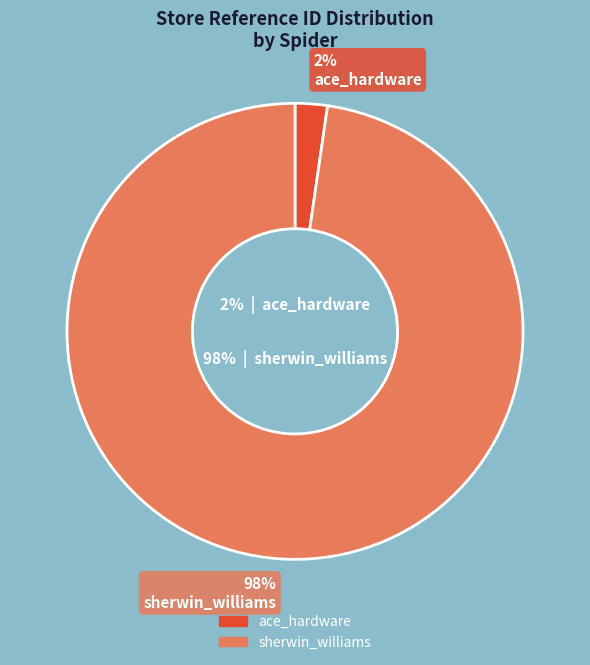

What is the majority slice?

sherwin_williams